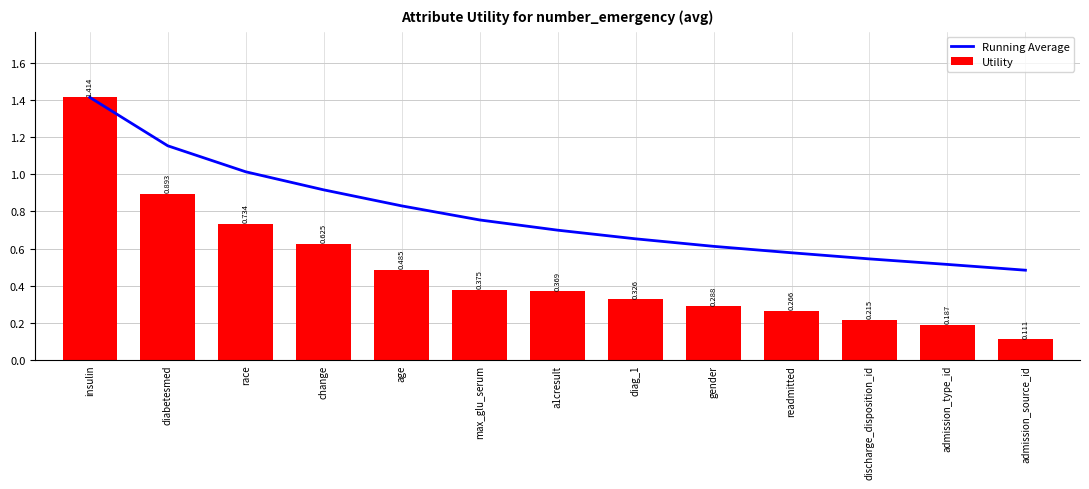

Is the value of Running Average at discharge_disposition_id greater than the value of Utility at max_glu_serum?

Yes